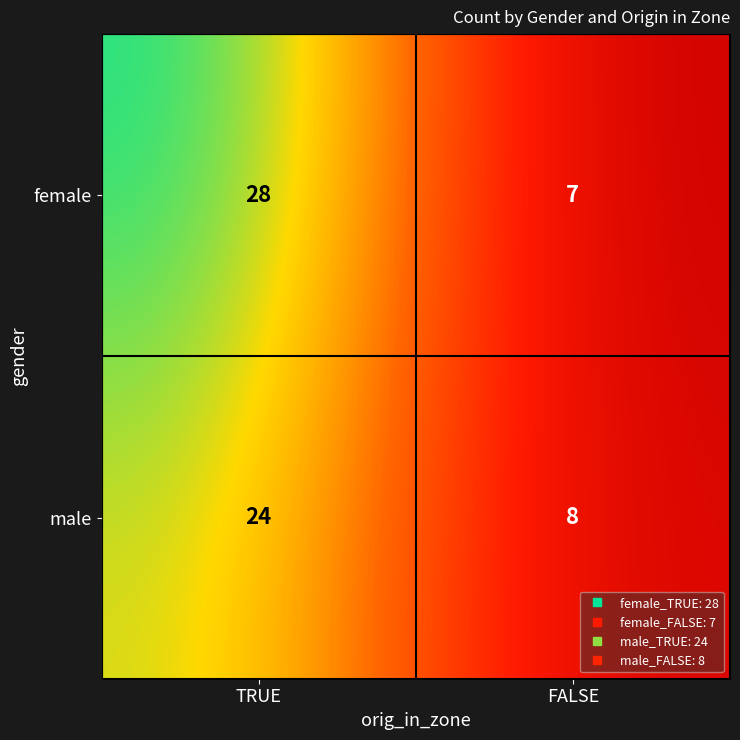

What is the minimum value shown in the chart?

7